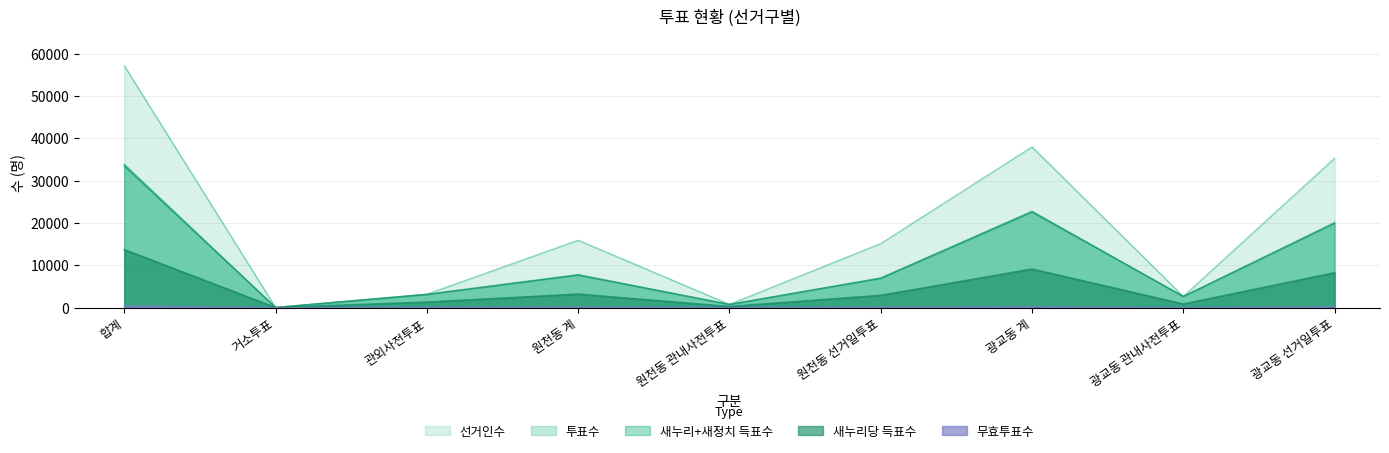

Reading left to right, list all the values displayed in this chart.

선거인수: 57183	66	3191	15941	789	15152	37985	2673	35312
투표수: 33912	64	3190	7836	789	7047	22810	2671	20139
새누리당 득표수: 13735	43	1328	3217	290	2927	9142	878	8264
새정치민주연합 득표수: 33515	63	3121	7712	772	6940	22607	2657	19950
무효투표수: 397	1	69	124	17	107	203	14	189